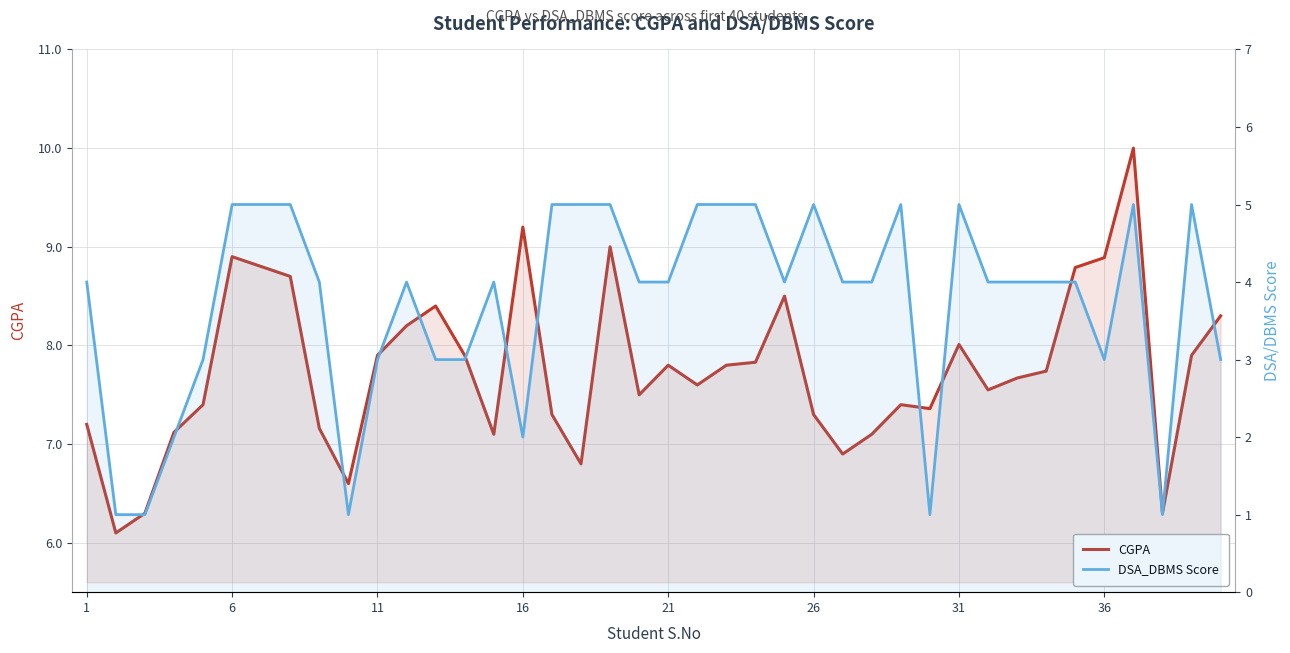

True or false: DSA_DBMS Score has a value of 5.0 at 6.

True